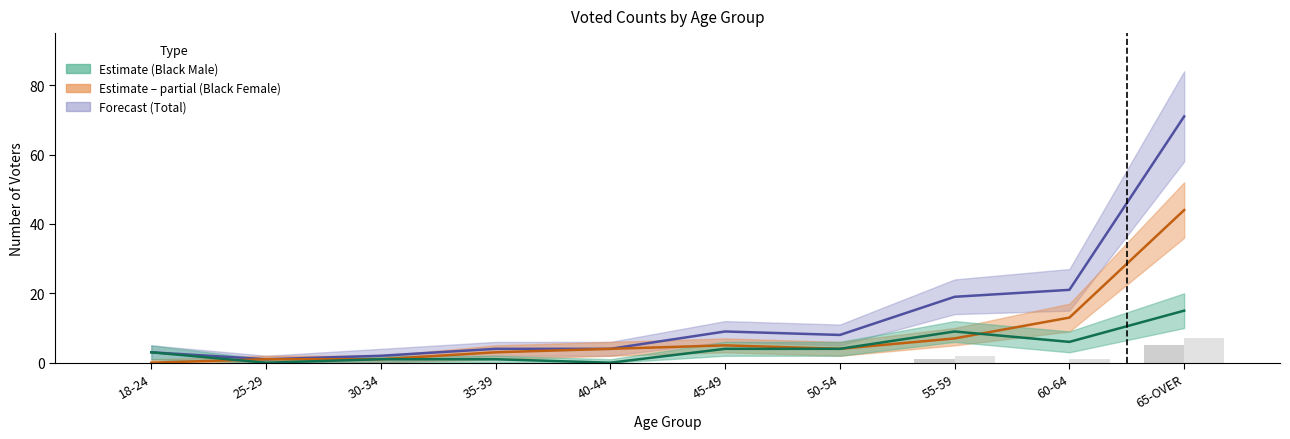

Reading left to right, transcribe all the data shown in this chart.

Total Voted: 18-24=3	25-29=1	30-34=2	35-39=4	40-44=4	45-49=9	50-54=8	55-59=19	60-64=21	65-OVER=71
BLACK FEMALE Voted: 18-24=0	25-29=1	30-34=1	35-39=3	40-44=4	45-49=5	50-54=4	55-59=7	60-64=13	65-OVER=44
BLACK MALE Voted: 18-24=3	25-29=0	30-34=1	35-39=1	40-44=0	45-49=4	50-54=4	55-59=9	60-64=6	65-OVER=15
WHITE MALE Voted: 18-24=0	25-29=0	30-34=0	35-39=0	40-44=0	45-49=0	50-54=0	55-59=1	60-64=0	65-OVER=5
WHITE FEMALE Voted: 18-24=0	25-29=0	30-34=0	35-39=0	40-44=0	45-49=0	50-54=0	55-59=2	60-64=1	65-OVER=7